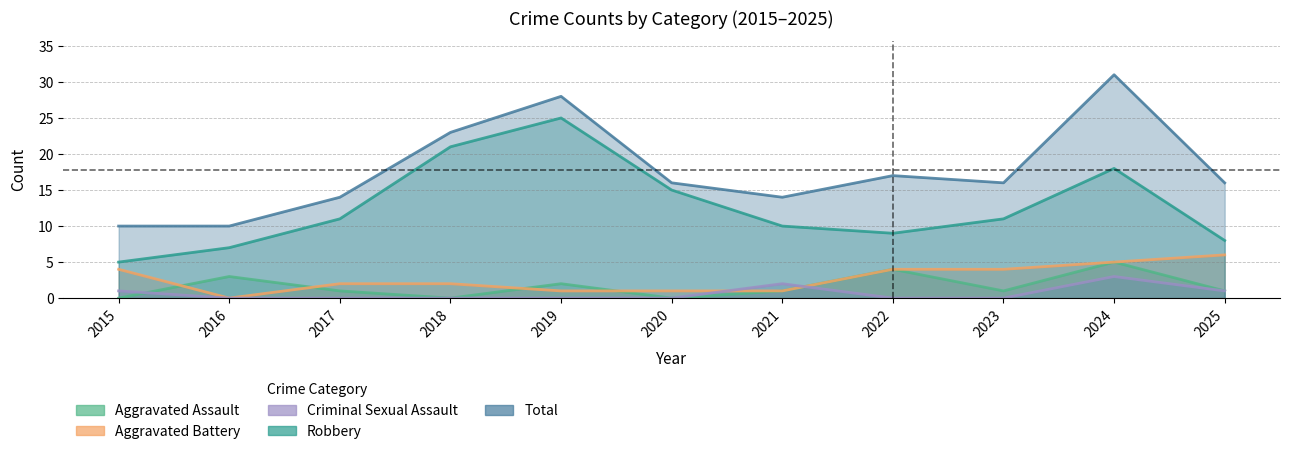

True or false: Aggravated Assault and Criminal Sexual Assault intersect in this chart.

True